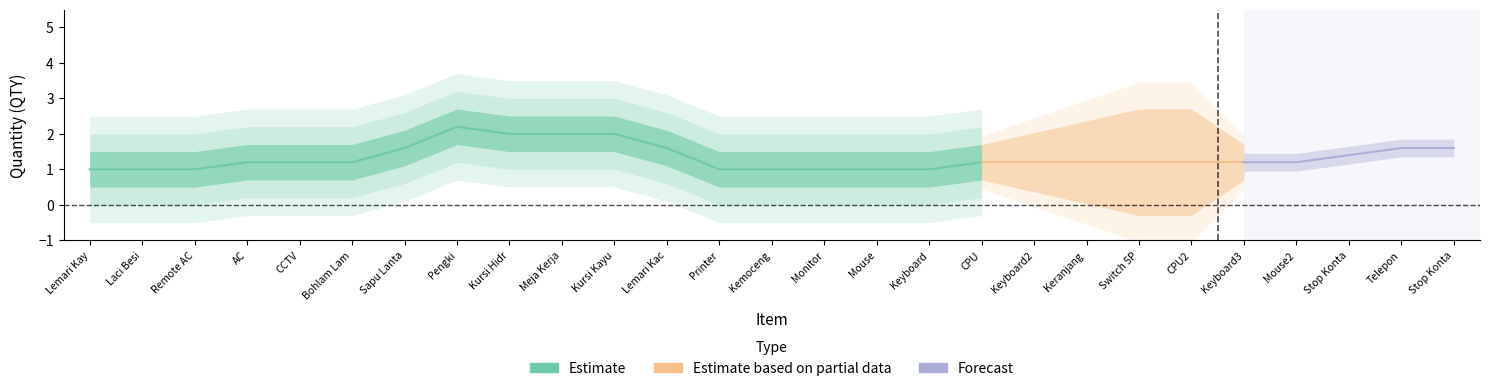

What is the greatest value displayed?

4